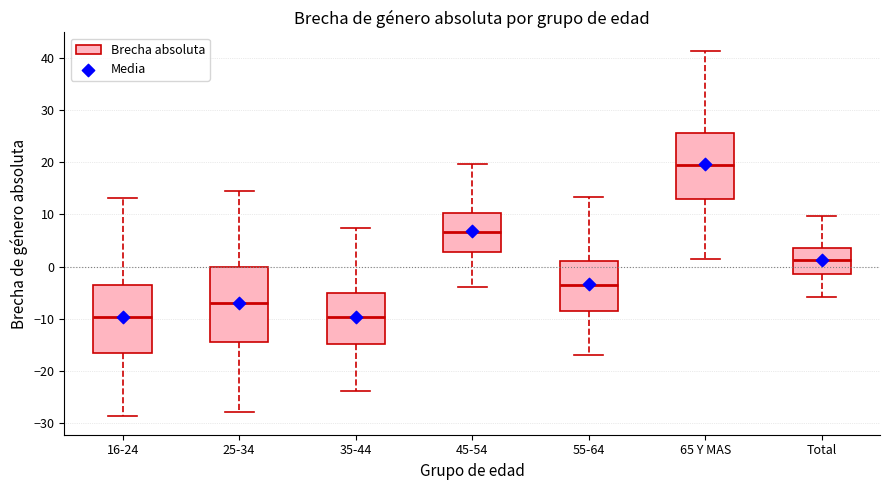

Reading left to right, transcribe this box plot: for each box, give where its median line is, the range the box spans, and where its two whiskers end, as read against the y-axis. The values are not printed on the chart, so give them approximately, as read against the axis.

16-24: median -10, box -17 to -3, whiskers -29 to 13
25-34: median -7, box -15 to 0, whiskers -28 to 15
35-44: median -10, box -15 to -5, whiskers -24 to 7
45-54: median 7, box 3 to 10, whiskers -4 to 20
55-64: median -3, box -8 to 1, whiskers -17 to 13
65 Y MAS: median 20, box 13 to 26, whiskers 2 to 41
Total: median 1, box -1 to 3, whiskers -6 to 10